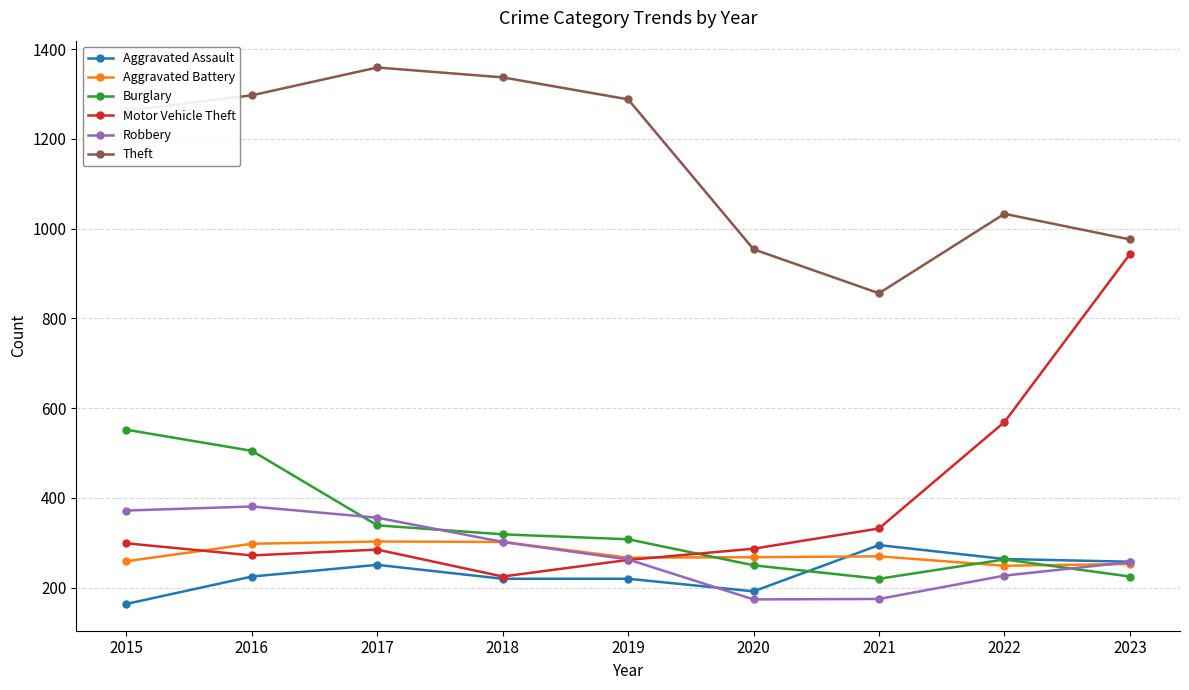

True or false: Theft has more than 0 interior local peaks.

True